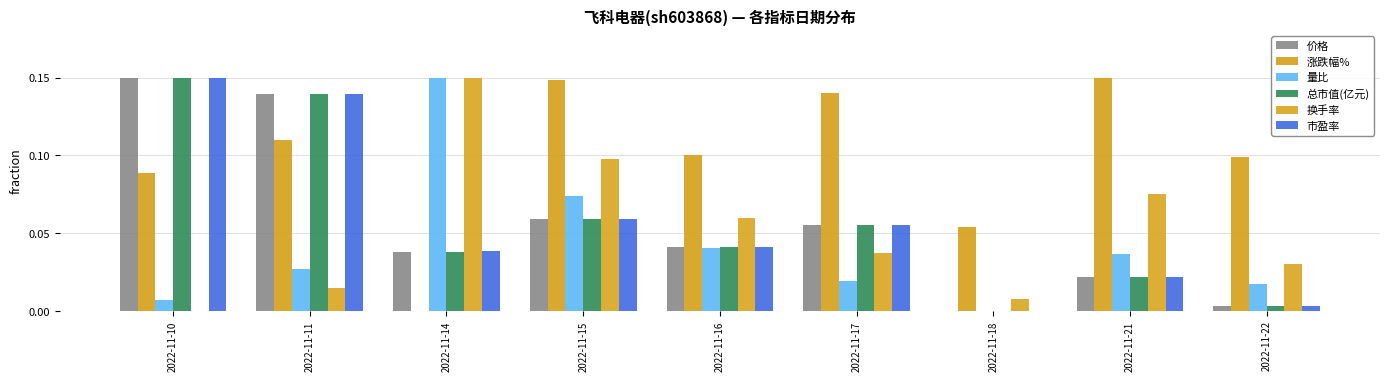

How many groups of bars are there?

9